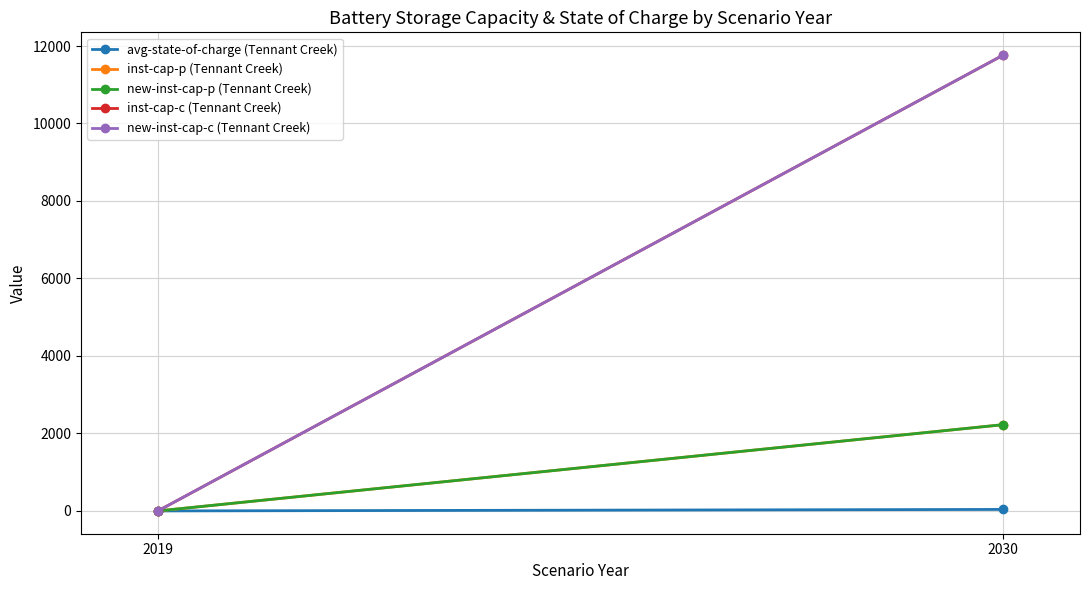

Which label corresponds to the smallest value in the chart?

2019